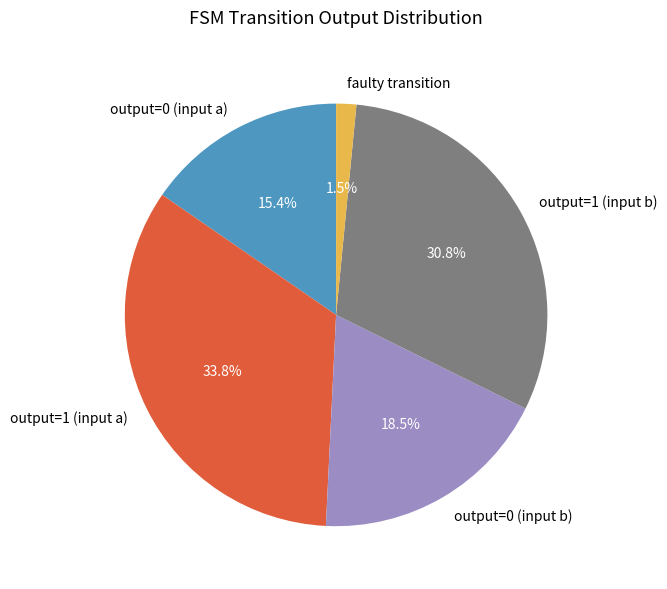

Does any single category account for the majority?

No